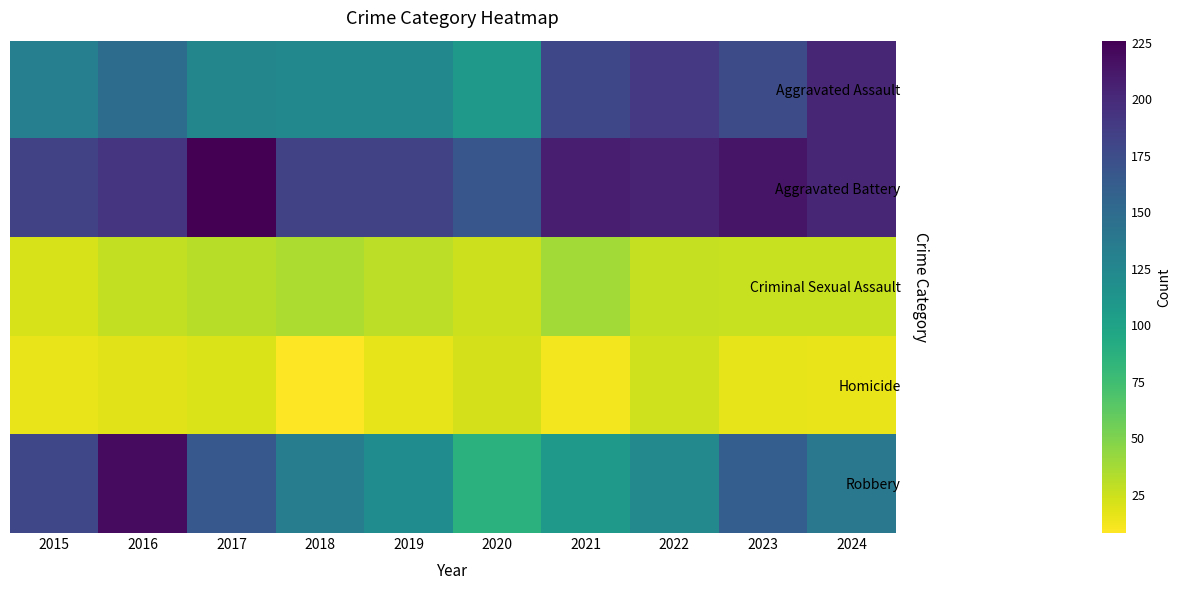

At which category is the sum across all series the highest?

2016